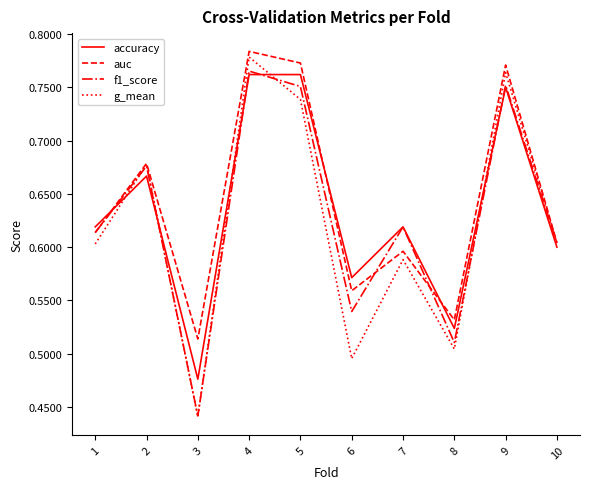

How many lines are shown in the chart?

4